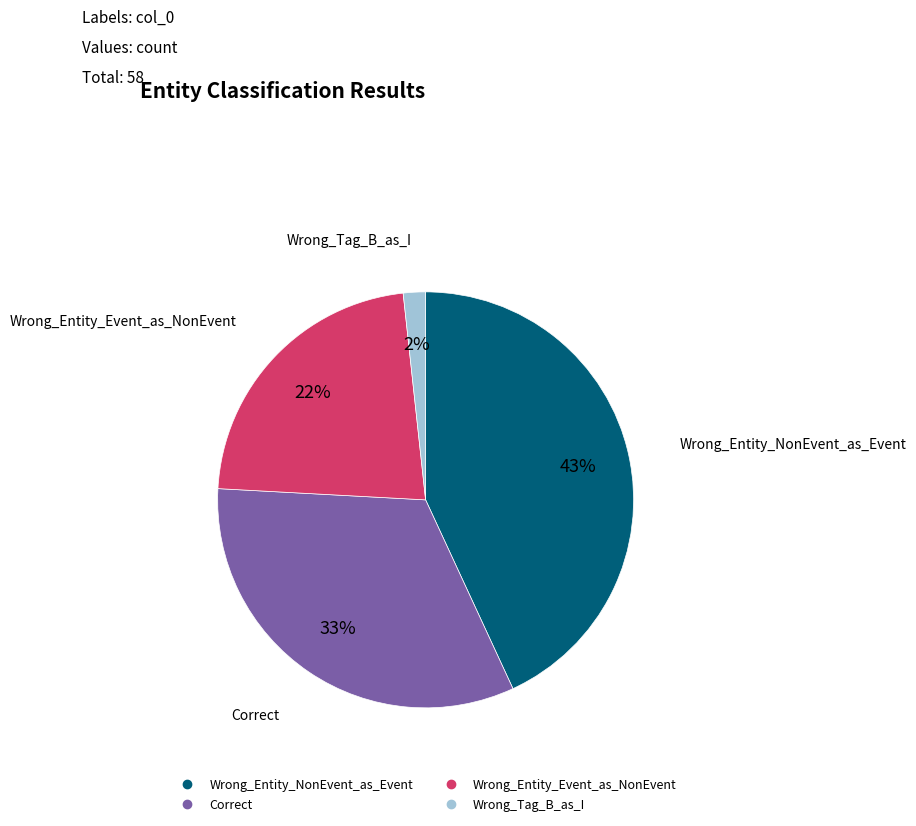

Count the number of slices in the pie.

4